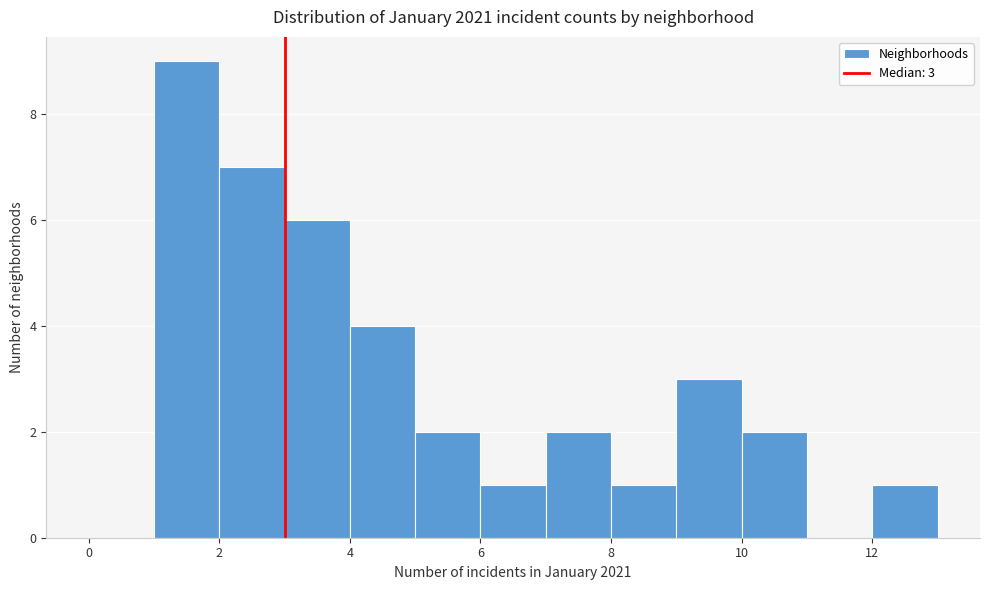

Over which range of the x-axis is the bar tallest?

1 to 2